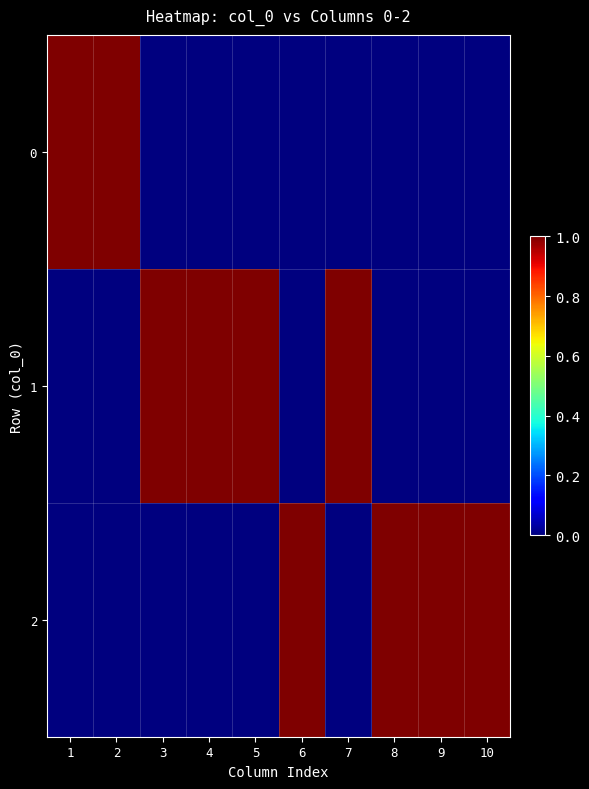

Reading left to right, list all the values displayed in this chart.

0: 1=1	2=1	3=0	4=0	5=0	6=0	7=0	8=0	9=0	10=0
1: 1=0	2=0	3=1	4=1	5=1	6=0	7=1	8=0	9=0	10=0
2: 1=0	2=0	3=0	4=0	5=0	6=1	7=0	8=1	9=1	10=1